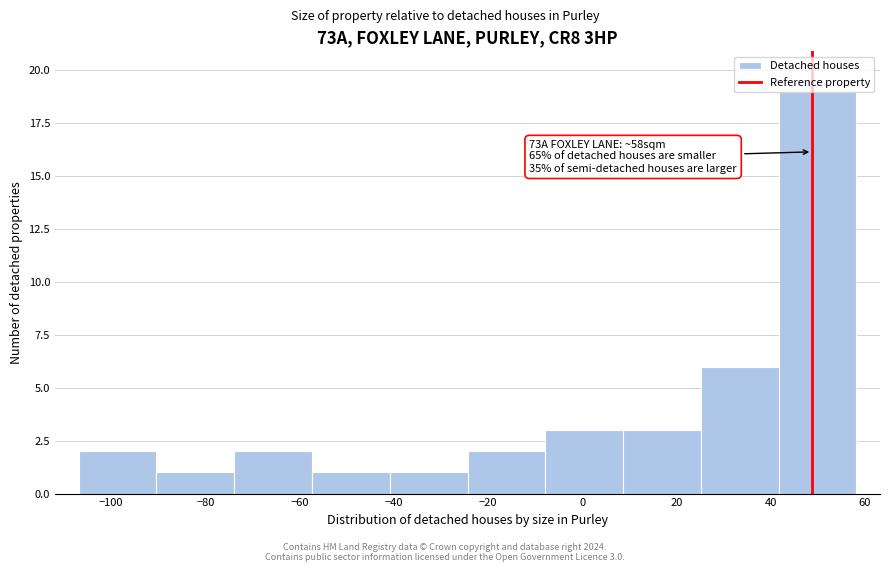

Over which range of the x-axis is the bar tallest?

42 to 58